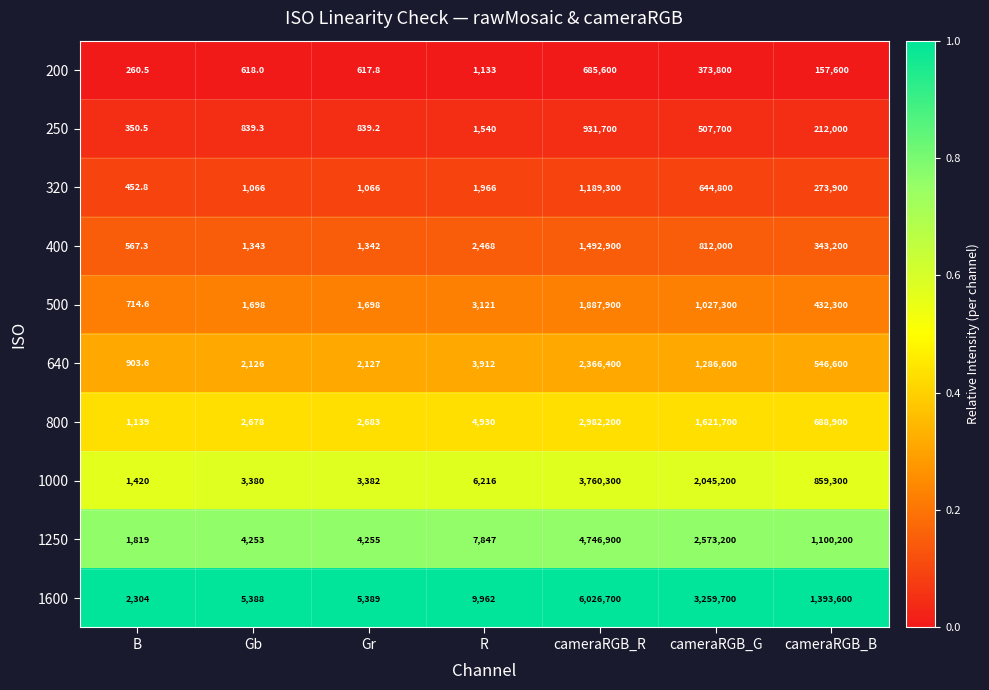

At which category is the sum across all series the highest?

cameraRGB_R